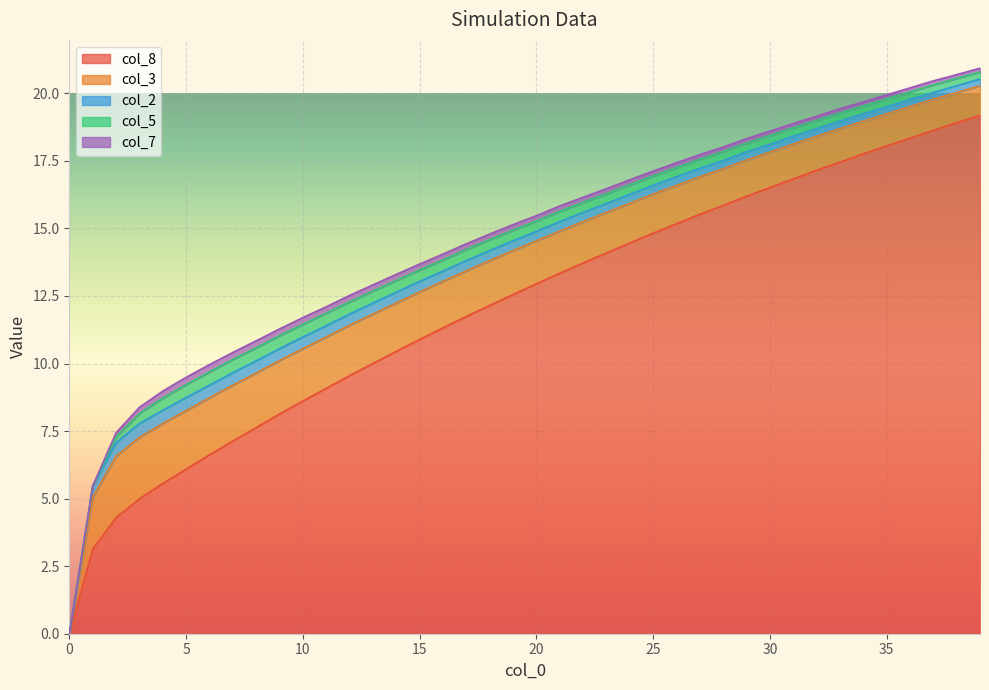

What is the sum of the col_8 values at 4 and 15?

16.4